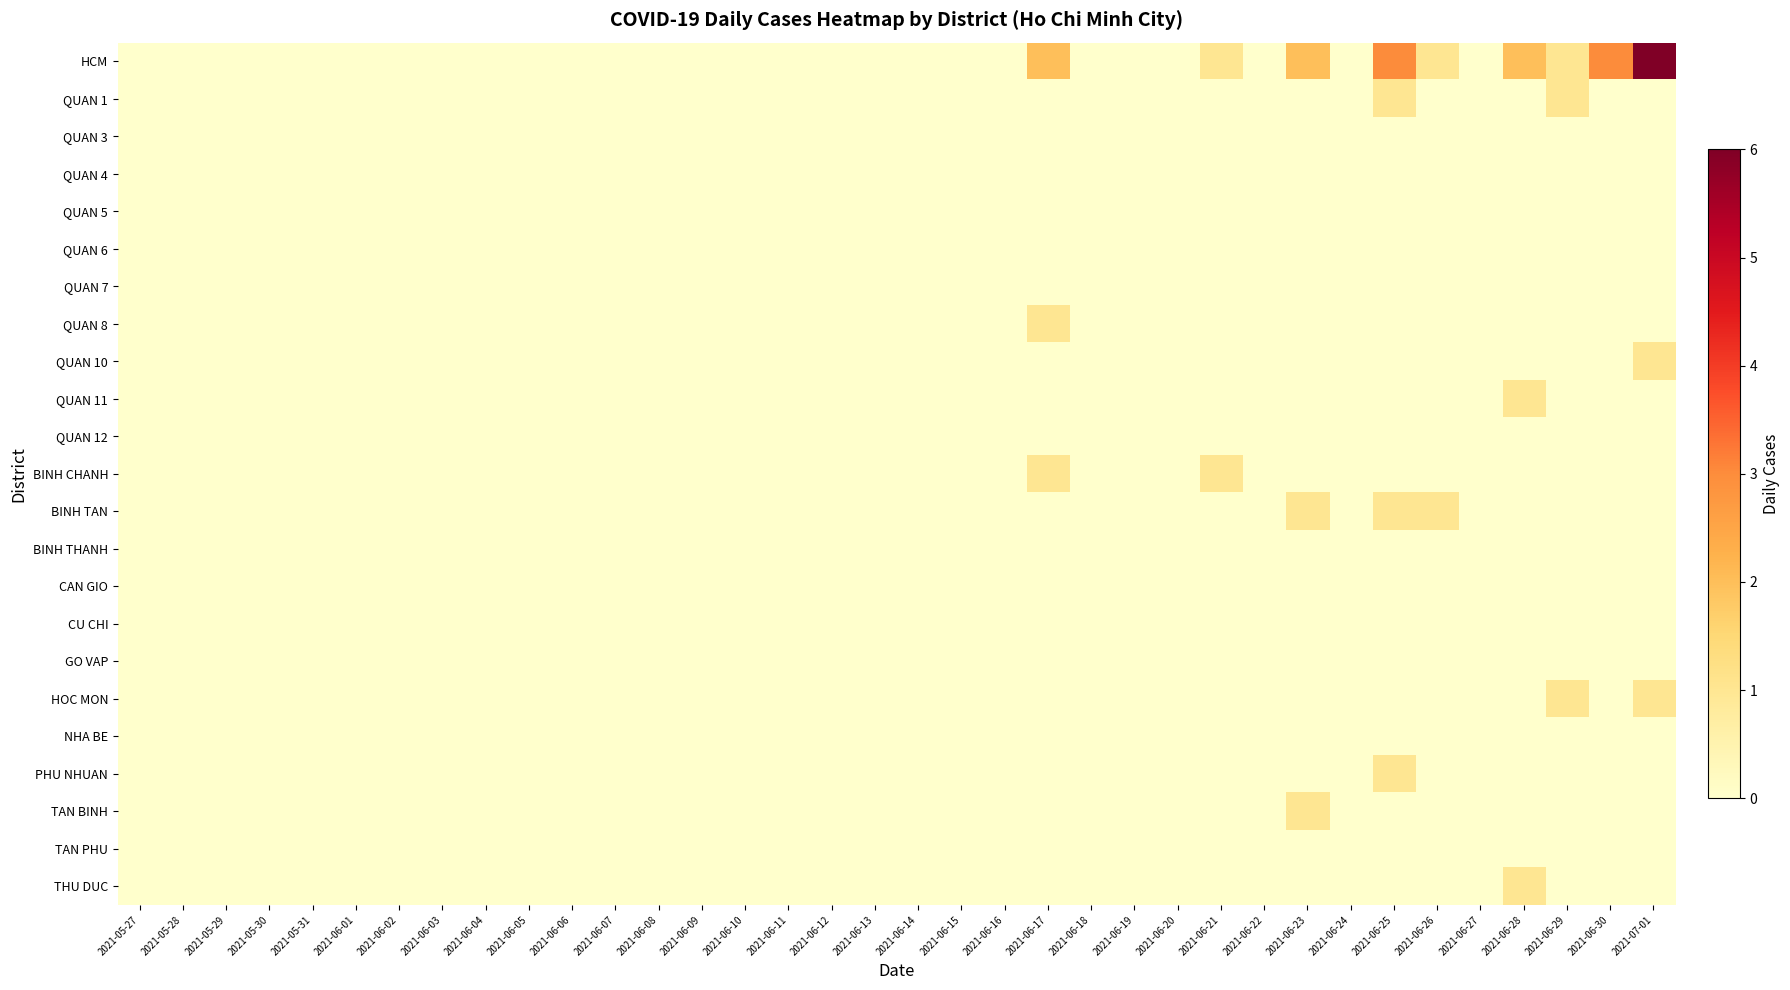

Which series has the widest spread of values?

HCM